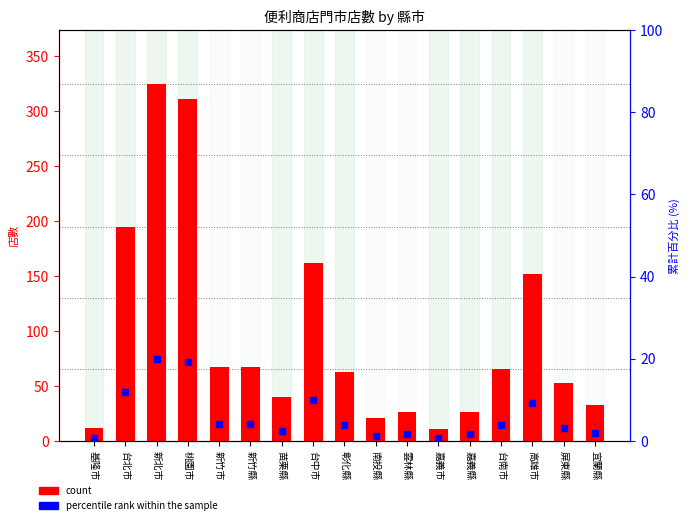

At which category is the sum across all series the highest?

新北市